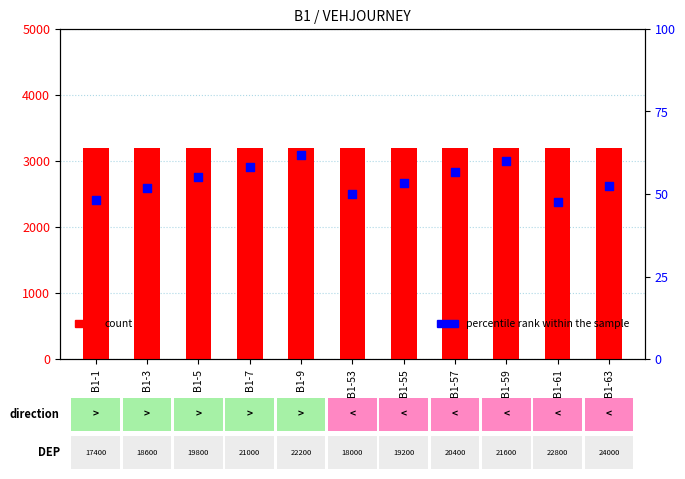

What are all the series names shown in the legend?

count, percentile rank within the sample